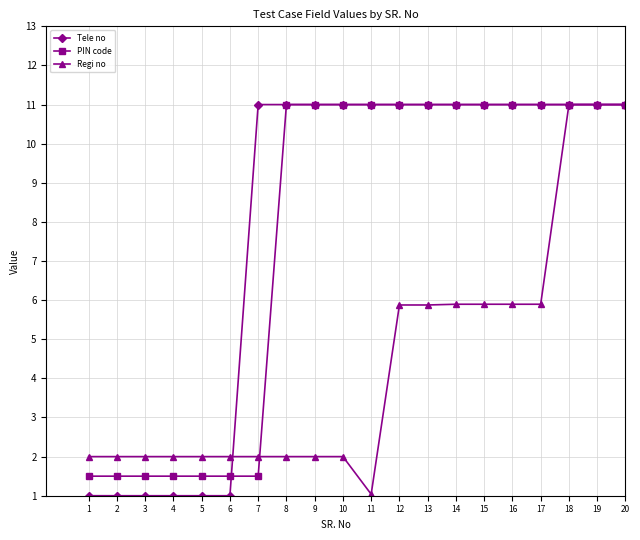

What is the minimum value for Regi no?

1.0